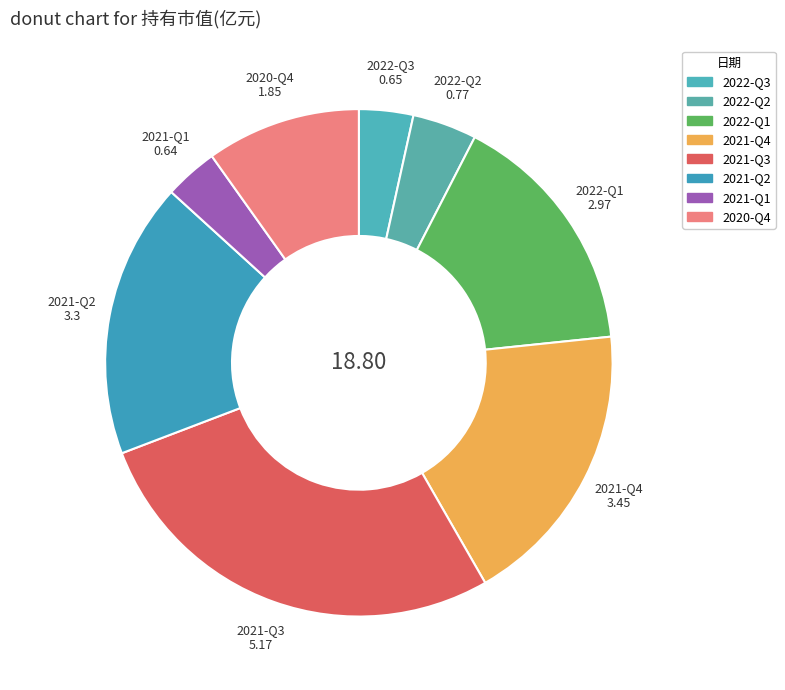

Rank the categories by value from highest to lowest.

2021-Q3, 2021-Q4, 2021-Q2, 2022-Q1, 2020-Q4, 2022-Q2, 2022-Q3, 2021-Q1